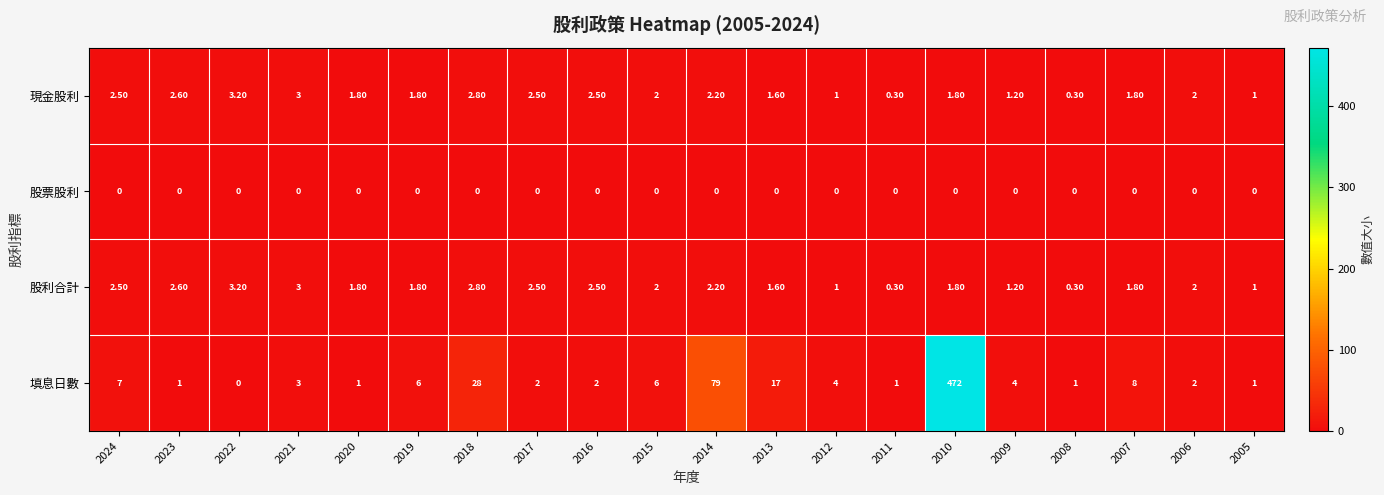

Which series has the largest range (max minus min)?

填息日數